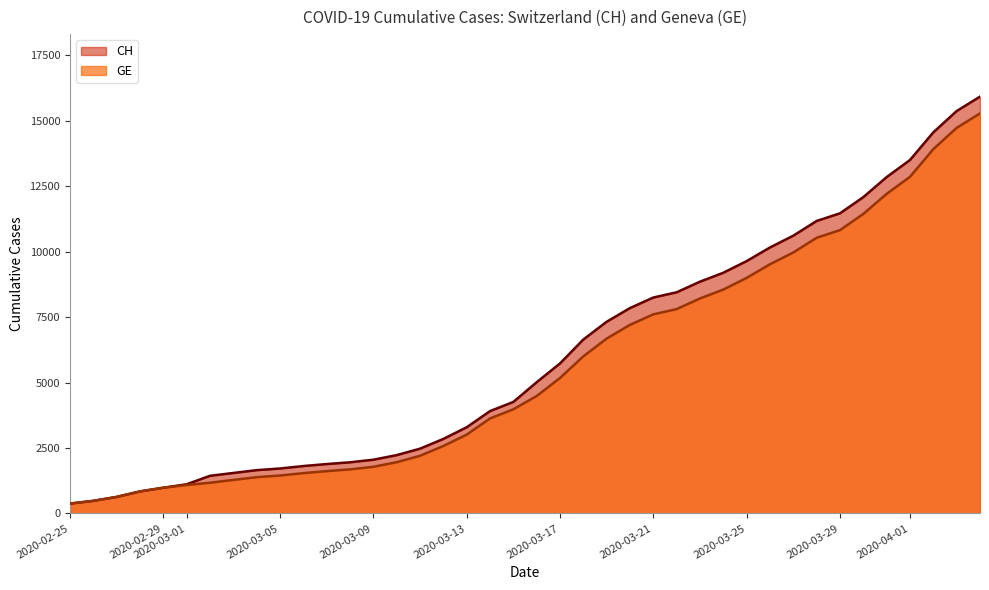

How many data points does each series have?

40